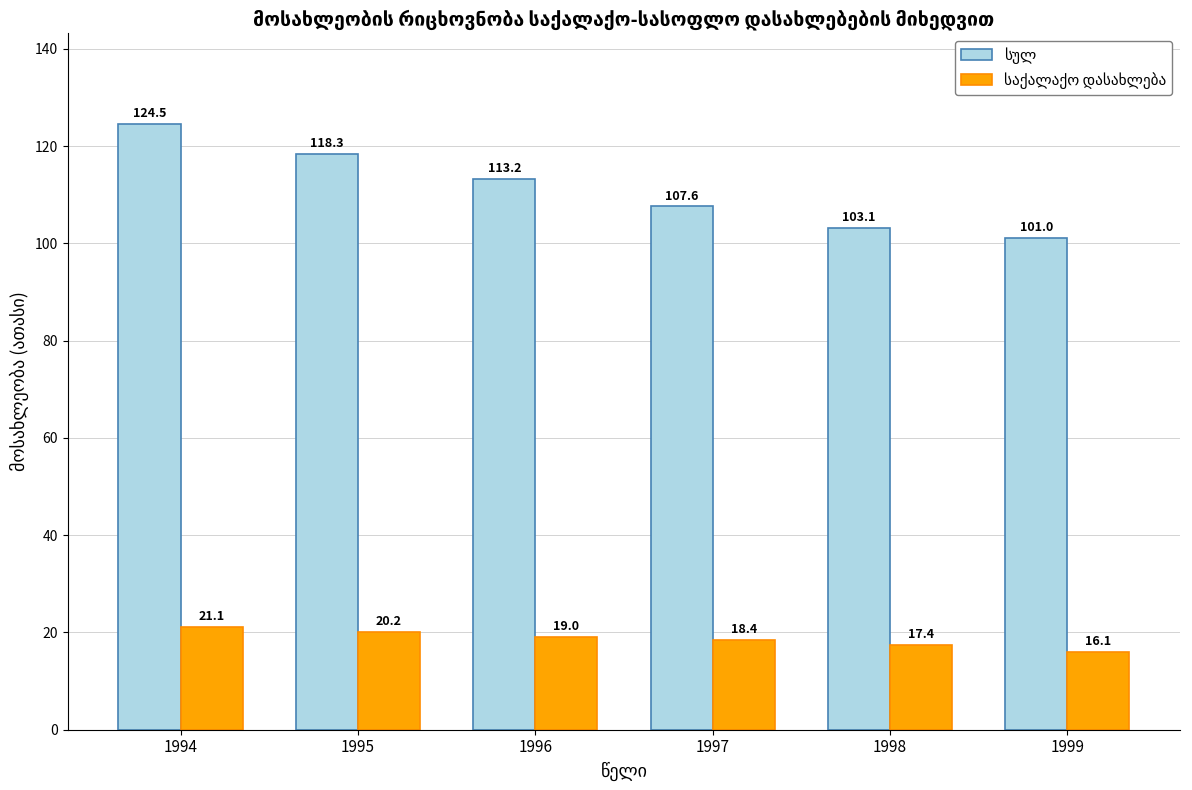

What is the total value across all series at 1999?

117.1